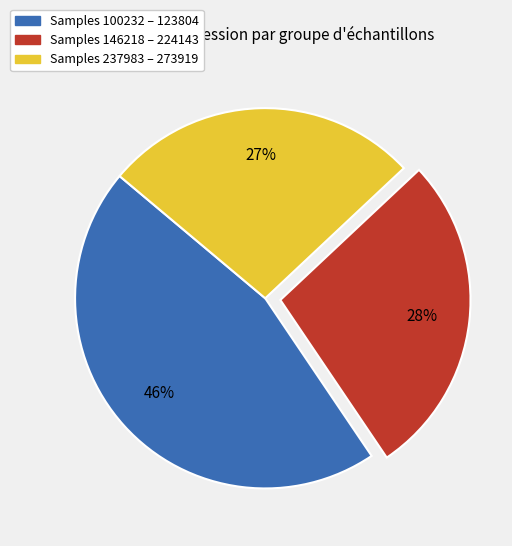

How many slices are in this pie chart?

3